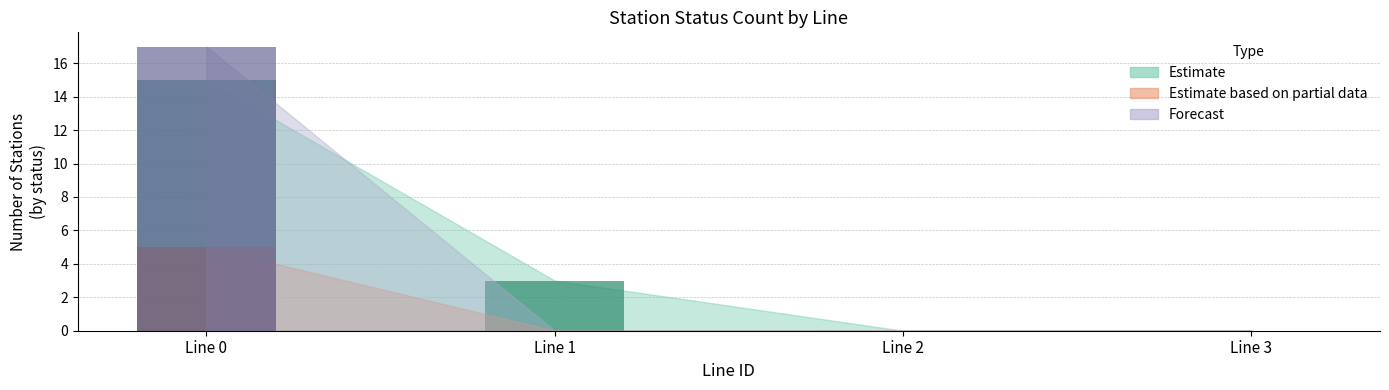

True or false: Estimate based on partial data has a value of 16 at 10.

False